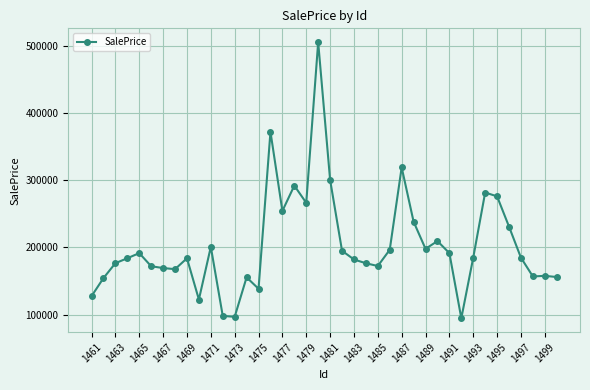

What is the value of the 35th point from the left?

276238.6